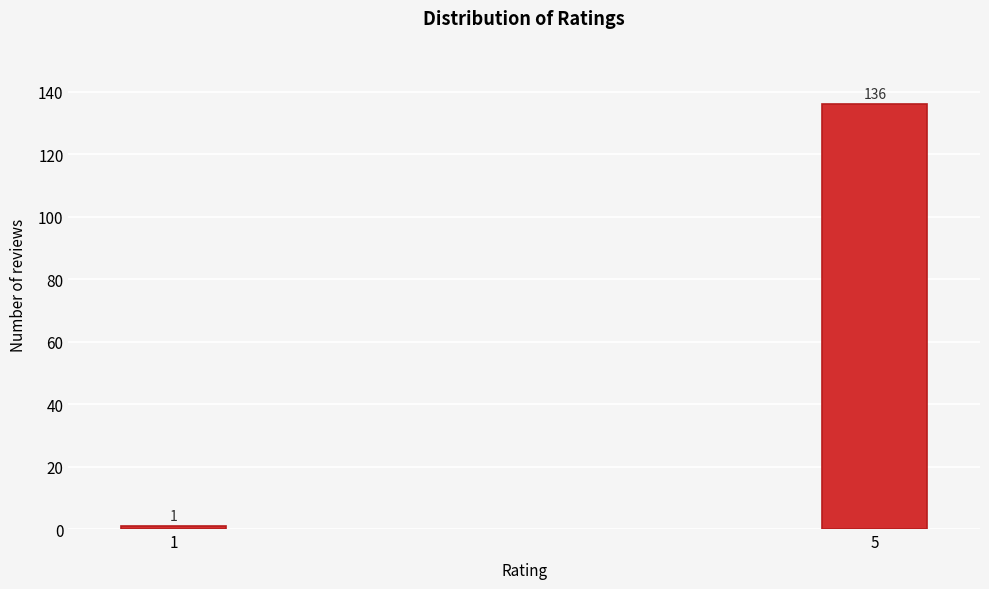

Reading left to right, list all the values displayed in this chart.

1=1	5=136